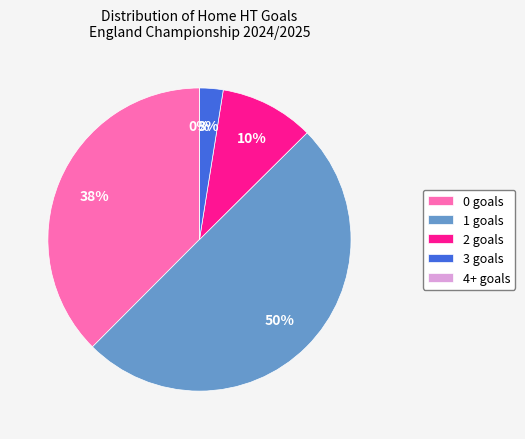

How many slices are in this pie chart?

5